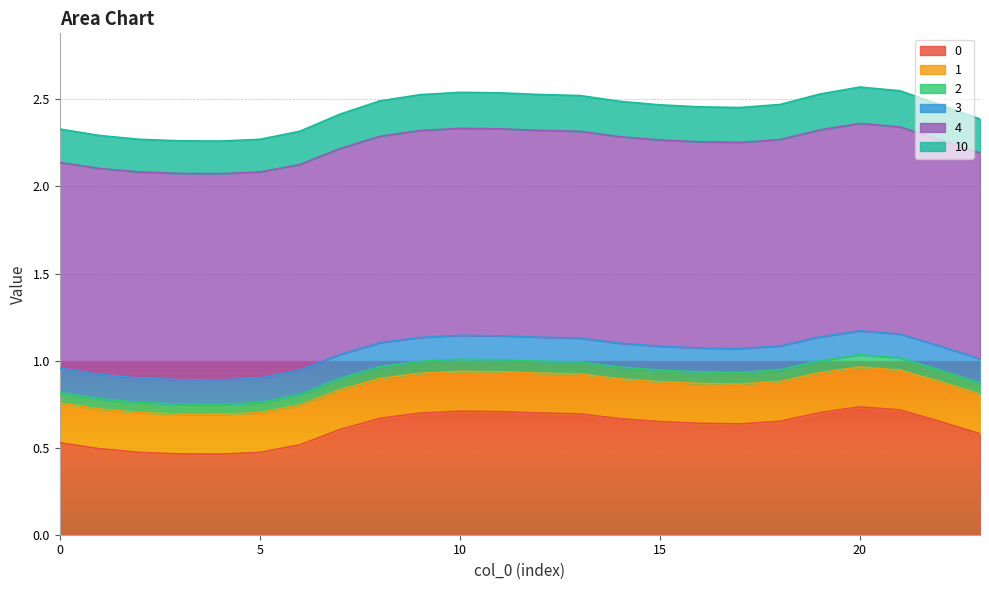

At which category does 2 reach its first local valley?

4